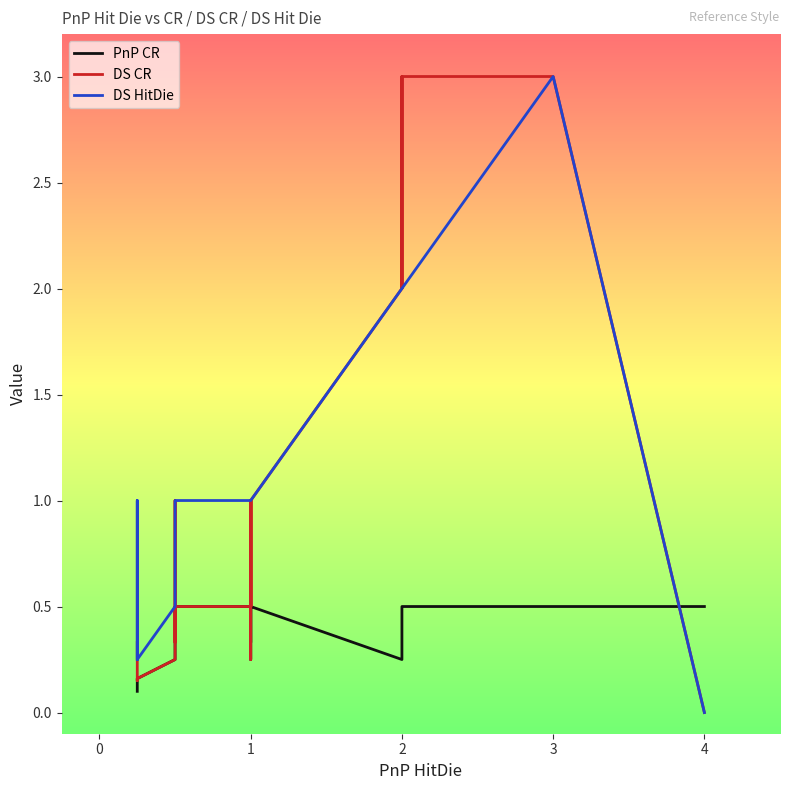

List the series in order of their peak value, lowest first.

PnP CR, DS CR, DS HitDie